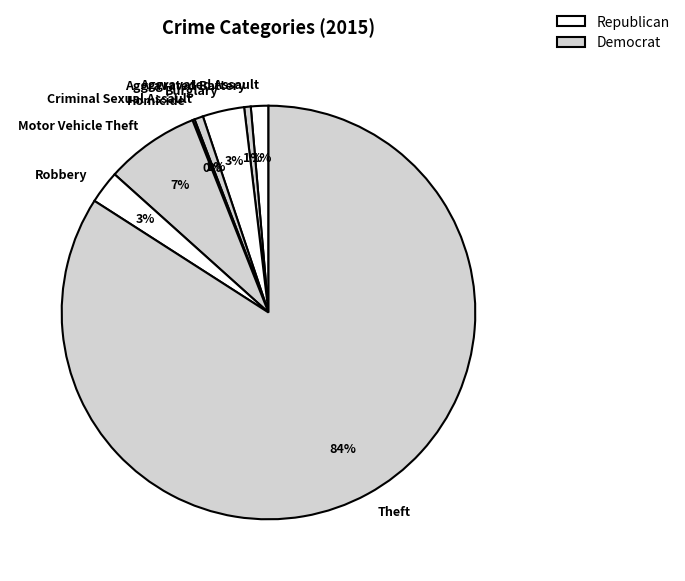

Is the sum of Motor Vehicle Theft and Aggravated Battery greater than half?

No